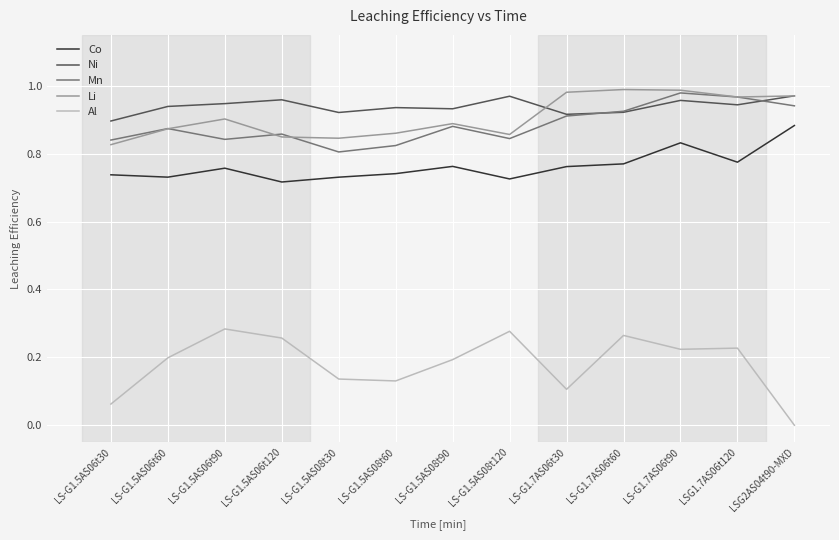

Is the value of Ni at LS-G1.5AS06t120 greater than the value of Mn at LS-G1.5AS06t90?

Yes